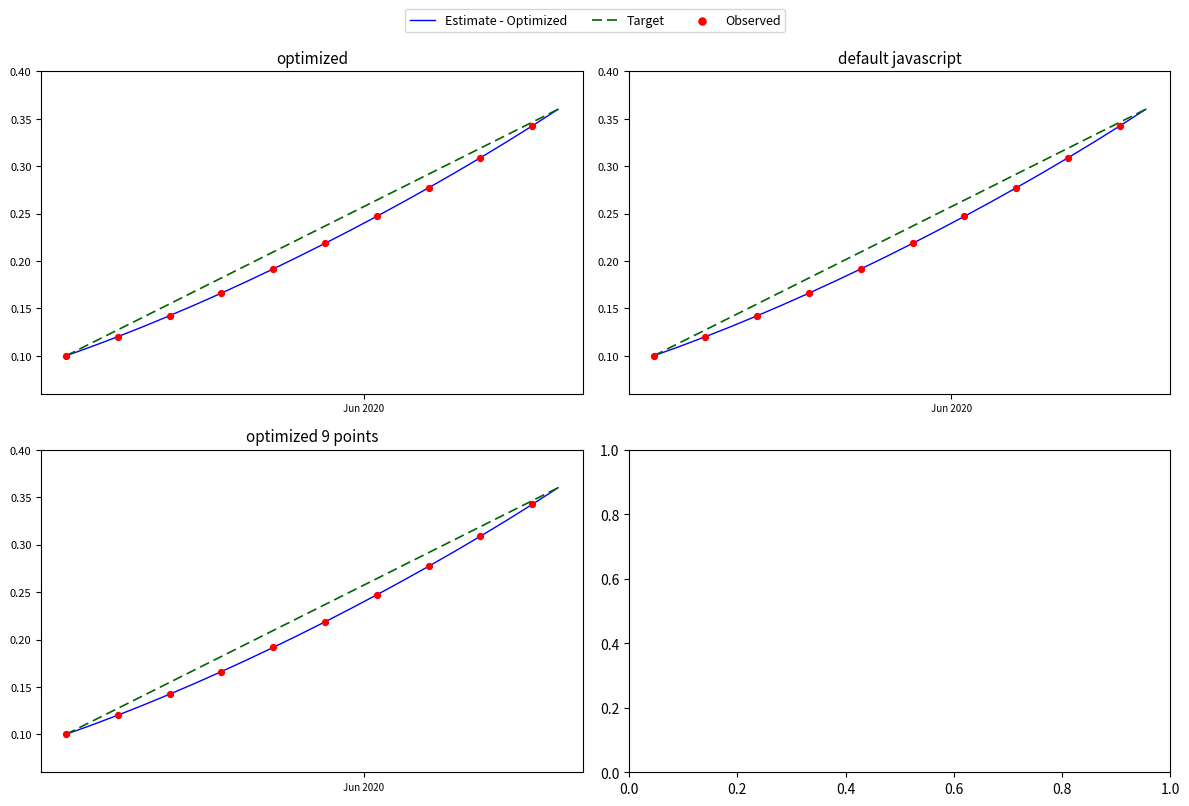

Between 2020-05-15 and 2020-05-09, which is larger?

2020-05-15